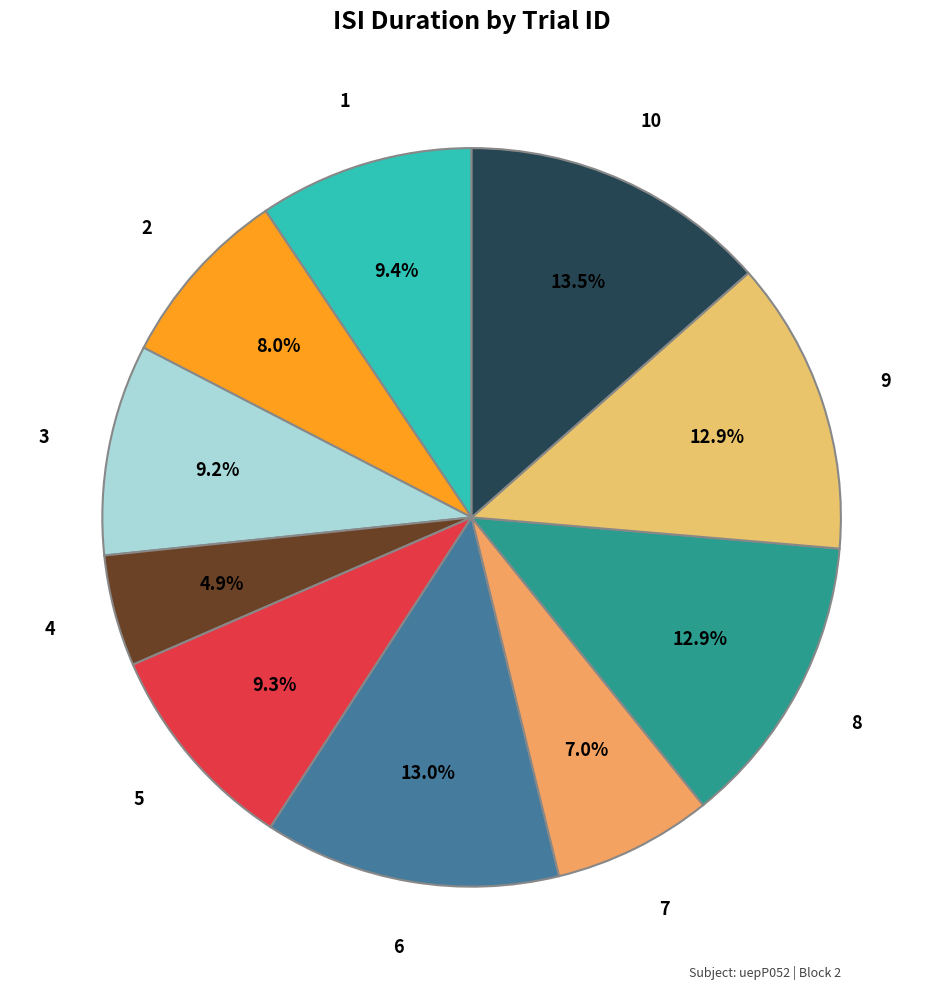

To the nearest percent, what is the difference between the 3 and 6 slice percentages?

4%